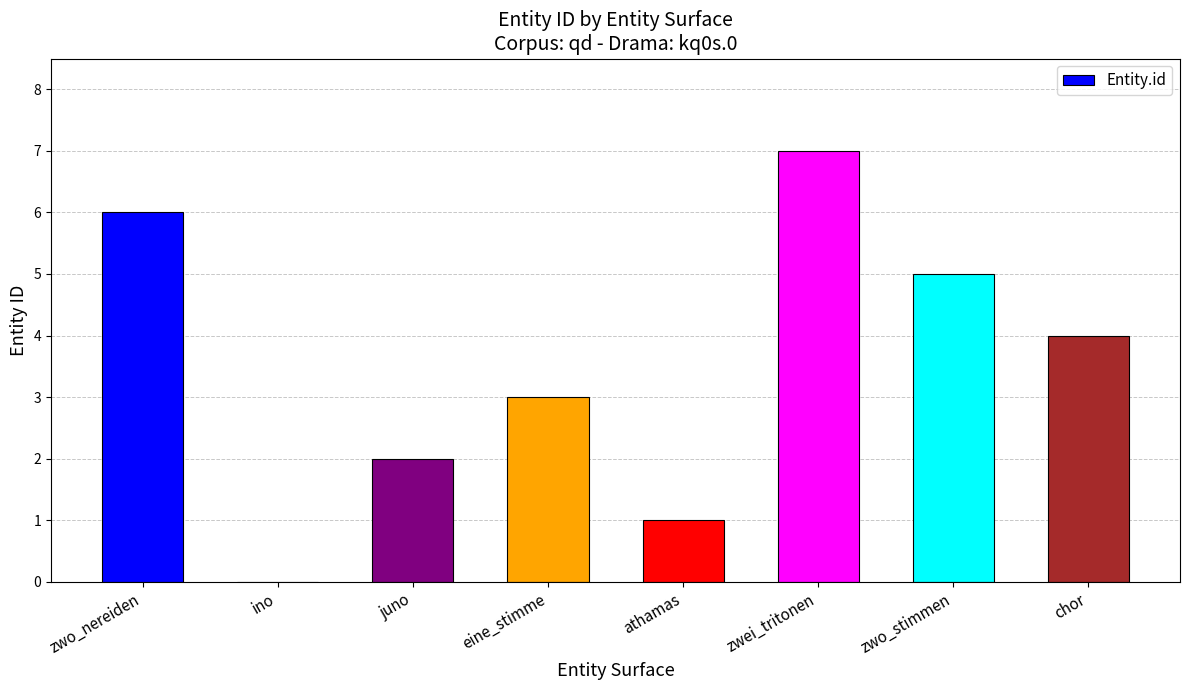

Where is the data nearest to the value 3?

eine_stimme